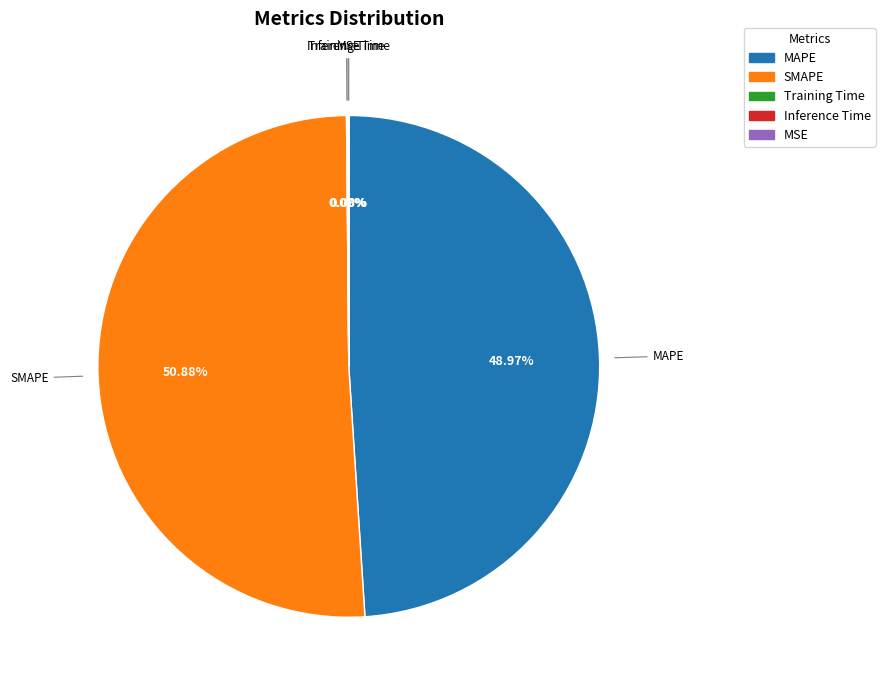

Does SMAPE account for over 50% of the chart?

Yes